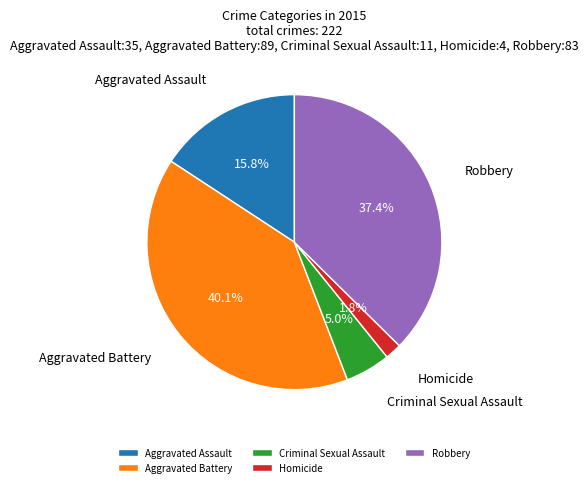

Which has a higher value, Aggravated Battery or Homicide?

Aggravated Battery